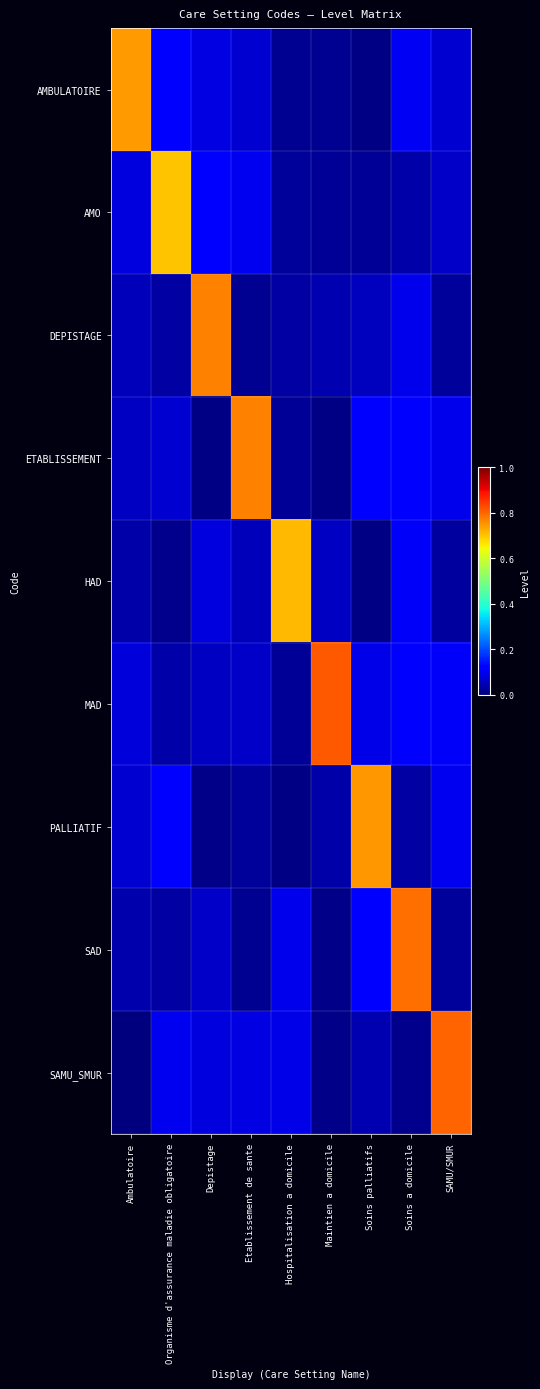

Reading left to right, what are all the values shown in this chart?

AMBULATOIRE: Ambulatoire=0.7	Organisme d'assurance maladie obligatoire=0.1	Depistage=0.1	Etablissement de sante=0.1	Hospitalisation a domicile=0.0	Maintien a domicile=0.0	Soins palliatifs=0.0	Soins a domicile=0.1	SAMU/SMUR=0.1
AMO: Ambulatoire=0.1	Organisme d'assurance maladie obligatoire=0.7	Depistage=0.1	Etablissement de sante=0.1	Hospitalisation a domicile=0.0	Maintien a domicile=0.0	Soins palliatifs=0.0	Soins a domicile=0.0	SAMU/SMUR=0.1
DEPISTAGE: Ambulatoire=0.1	Organisme d'assurance maladie obligatoire=0.0	Depistage=0.8	Etablissement de sante=0.0	Hospitalisation a domicile=0.0	Maintien a domicile=0.0	Soins palliatifs=0.1	Soins a domicile=0.1	SAMU/SMUR=0.0
ETABLISSEMENT: Ambulatoire=0.1	Organisme d'assurance maladie obligatoire=0.1	Depistage=0.0	Etablissement de sante=0.8	Hospitalisation a domicile=0.0	Maintien a domicile=0.0	Soins palliatifs=0.1	Soins a domicile=0.1	SAMU/SMUR=0.1
HAD: Ambulatoire=0.0	Organisme d'assurance maladie obligatoire=0.0	Depistage=0.1	Etablissement de sante=0.1	Hospitalisation a domicile=0.7	Maintien a domicile=0.1	Soins palliatifs=0.0	Soins a domicile=0.1	SAMU/SMUR=0.0
MAD: Ambulatoire=0.1	Organisme d'assurance maladie obligatoire=0.0	Depistage=0.1	Etablissement de sante=0.1	Hospitalisation a domicile=0.0	Maintien a domicile=0.8	Soins palliatifs=0.1	Soins a domicile=0.1	SAMU/SMUR=0.1
PALLIATIF: Ambulatoire=0.1	Organisme d'assurance maladie obligatoire=0.1	Depistage=0.0	Etablissement de sante=0.0	Hospitalisation a domicile=0.0	Maintien a domicile=0.0	Soins palliatifs=0.7	Soins a domicile=0.0	SAMU/SMUR=0.1
SAD: Ambulatoire=0.0	Organisme d'assurance maladie obligatoire=0.0	Depistage=0.1	Etablissement de sante=0.0	Hospitalisation a domicile=0.1	Maintien a domicile=0.0	Soins palliatifs=0.1	Soins a domicile=0.8	SAMU/SMUR=0.0
SAMU_SMUR: Ambulatoire=0.0	Organisme d'assurance maladie obligatoire=0.1	Depistage=0.1	Etablissement de sante=0.1	Hospitalisation a domicile=0.1	Maintien a domicile=0.0	Soins palliatifs=0.0	Soins a domicile=0.0	SAMU/SMUR=0.8